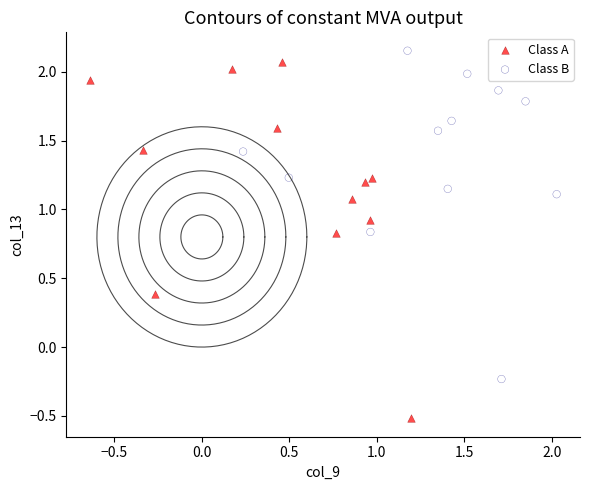

Which series reaches the minimum Y coordinate?

Class A